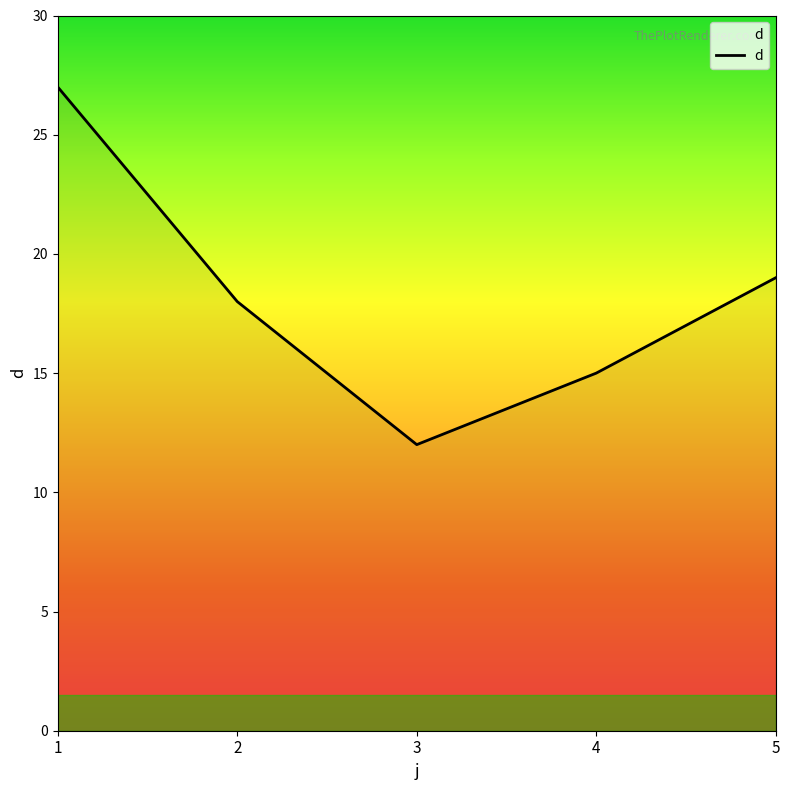

Does the chart have visible grid lines?

No